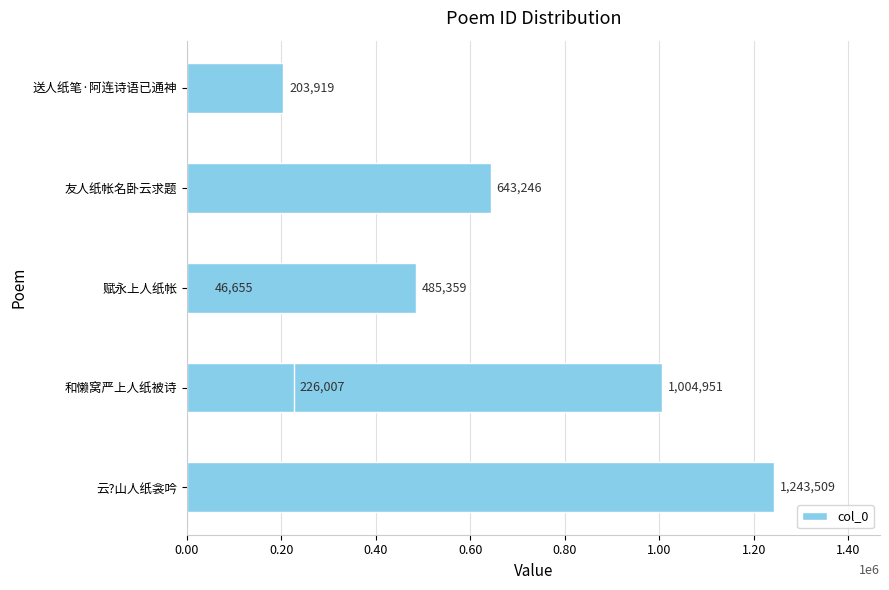

How many data points does each series have?

7